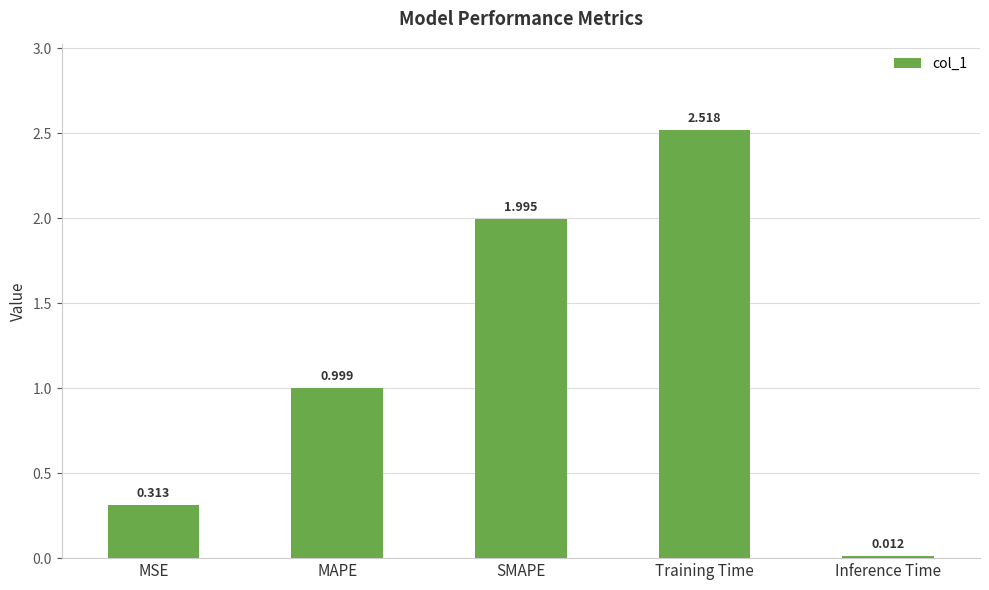

Between SMAPE and Training Time, which is larger?

Training Time